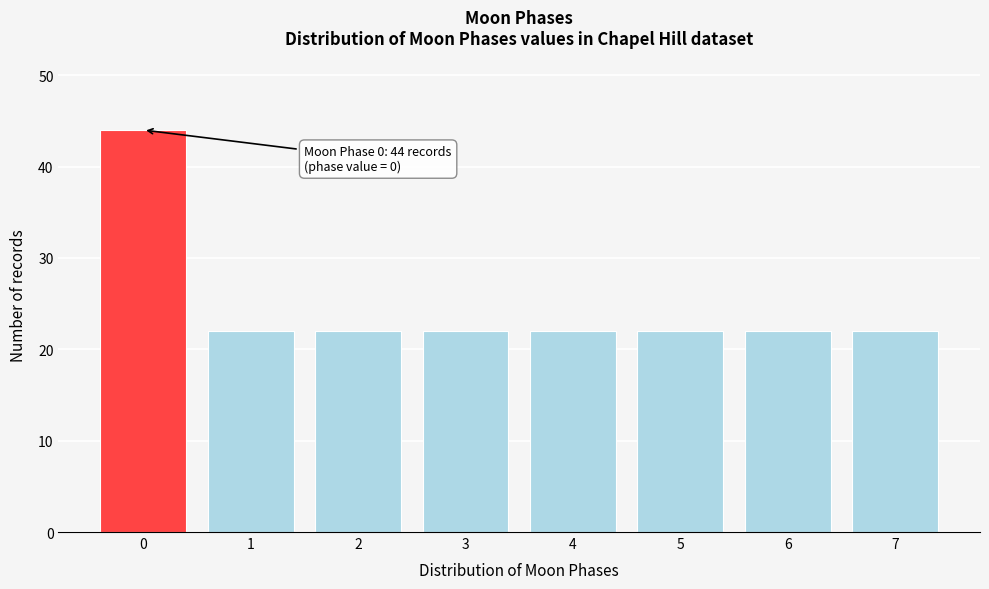

Reading left to right, transcribe all the data shown in this chart.

0=44	1=22	2=22	3=22	4=22	5=22	6=22	7=22